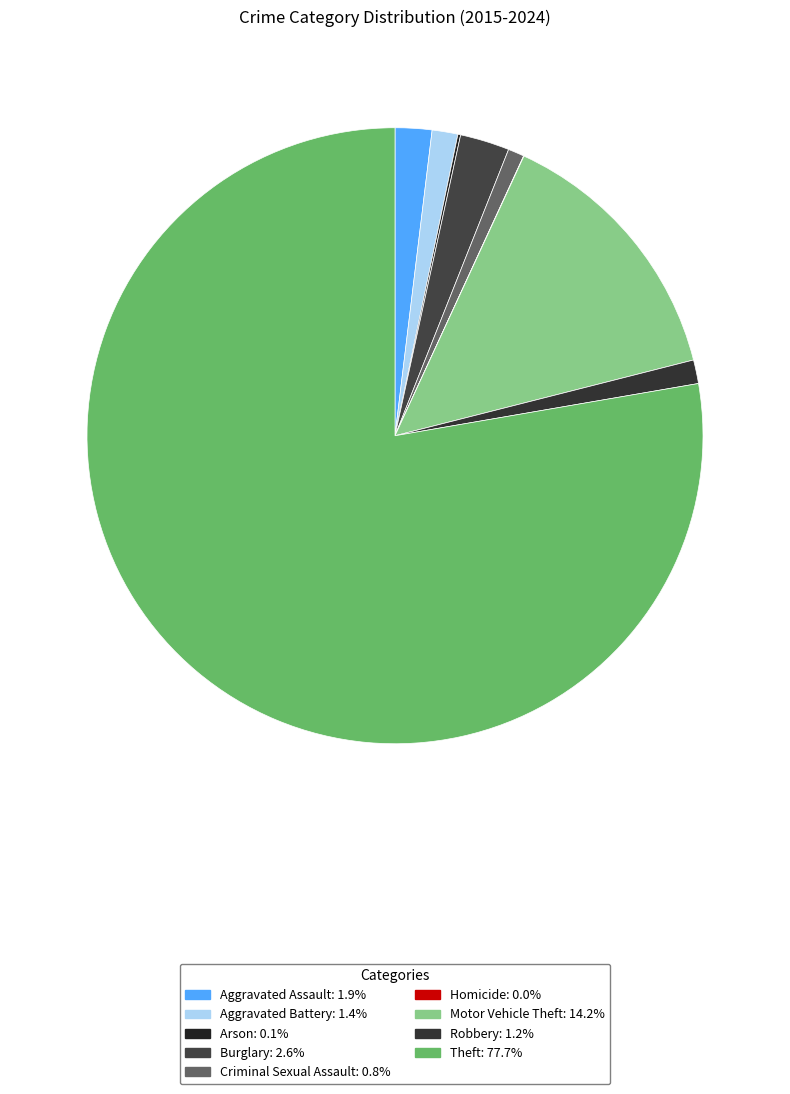

To the nearest percent, what is the difference between the Theft and Aggravated Battery slice percentages?

76%